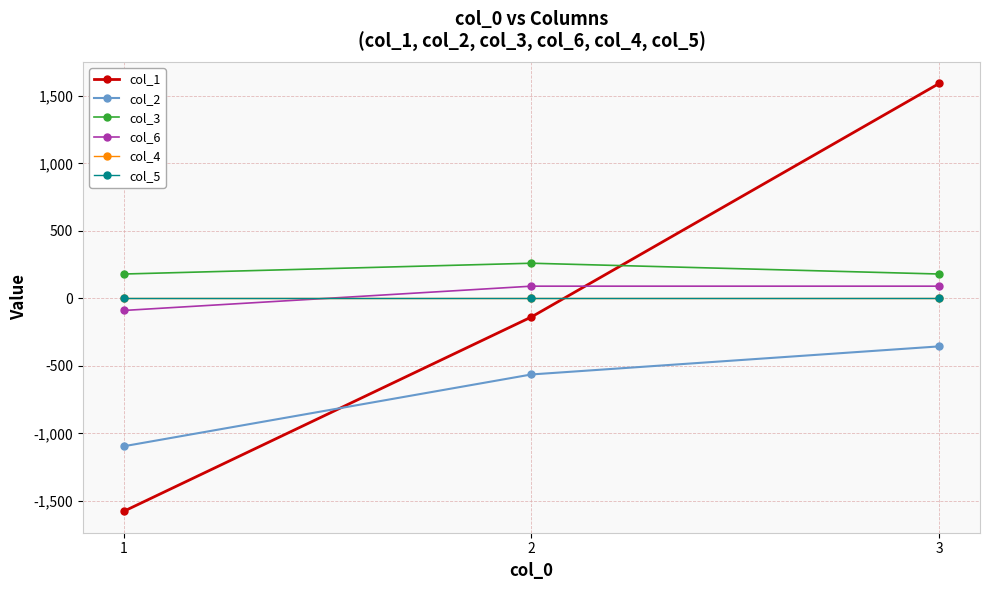

At 1, list the series in order from smallest to largest.

col_1, col_2, col_6, col_4, col_5, col_3